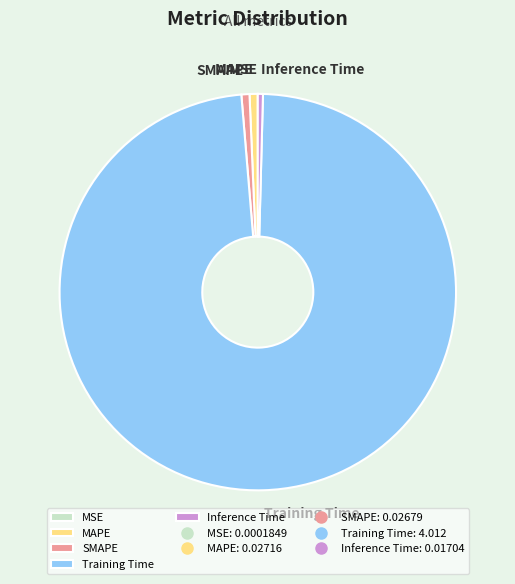

Which slice is the largest?

Training Time